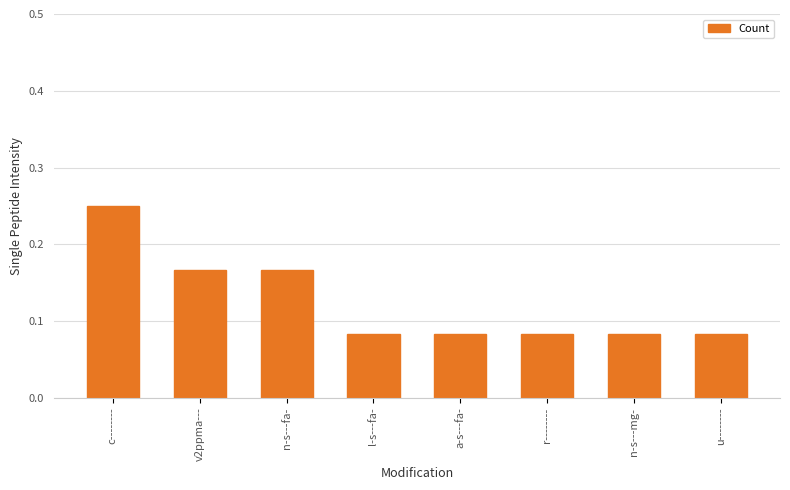

Which has a higher value, r-------- or c--------?

c--------